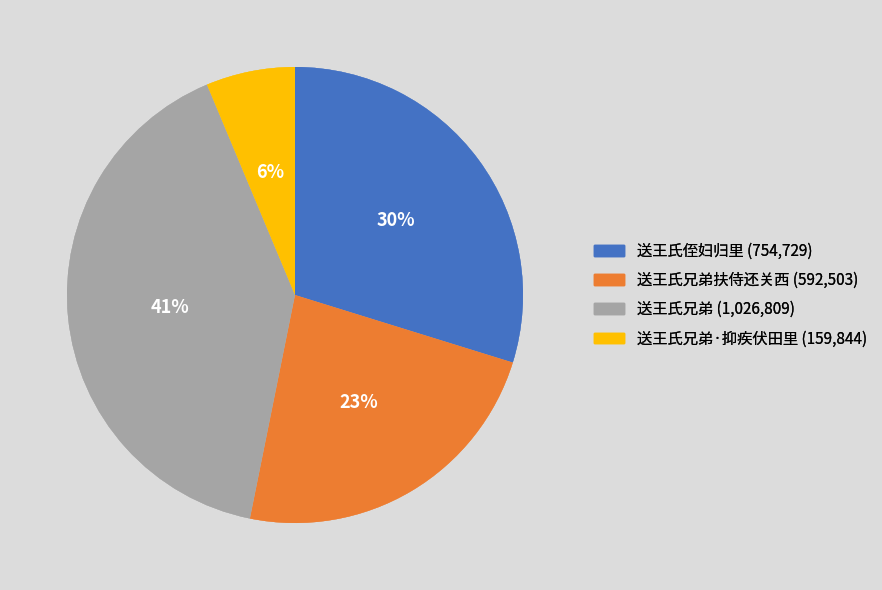

To the nearest percent, what is the average slice percentage?

25%